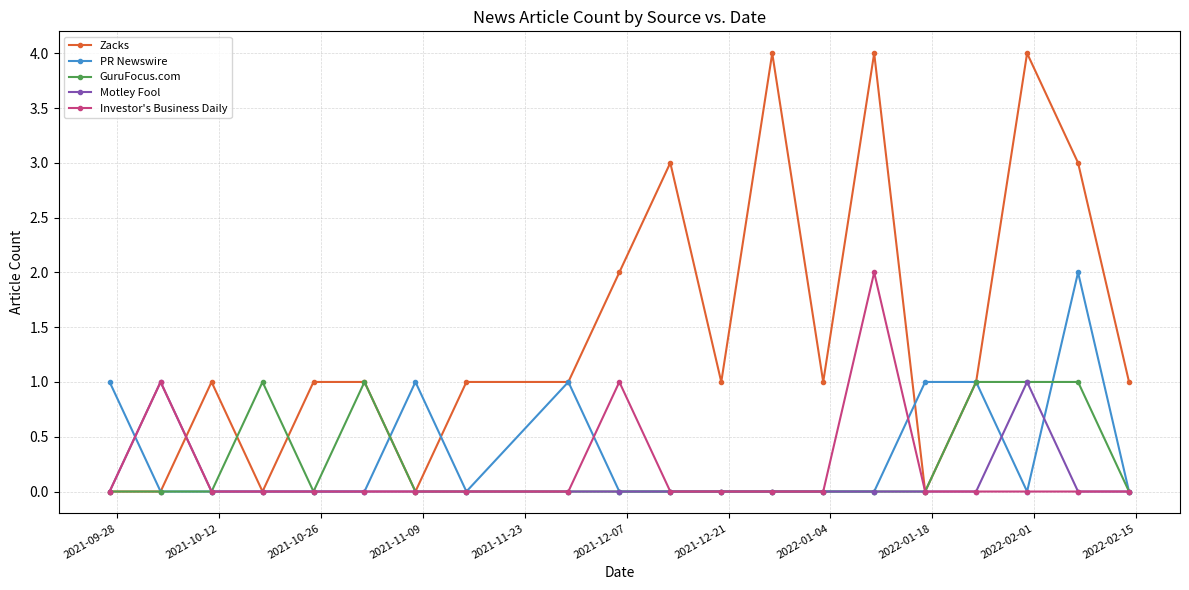

True or false: Investor's Business Daily has more than 1 interior local peaks.

True